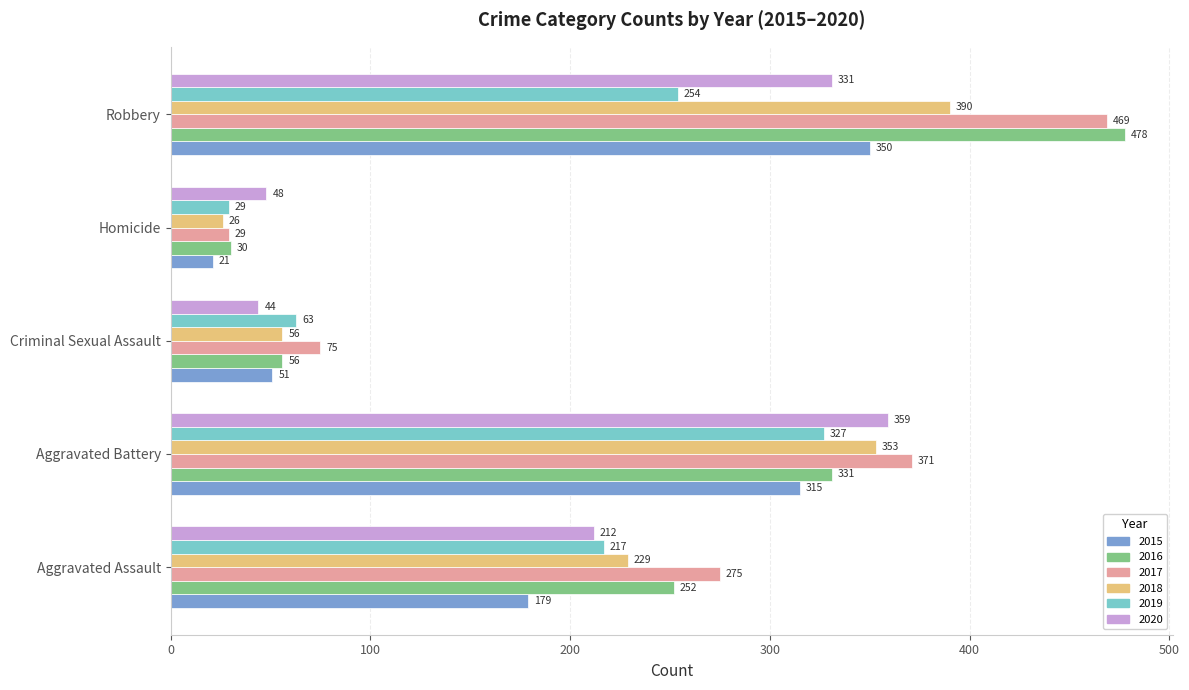

How many values in the 2019 series are below 217?

2